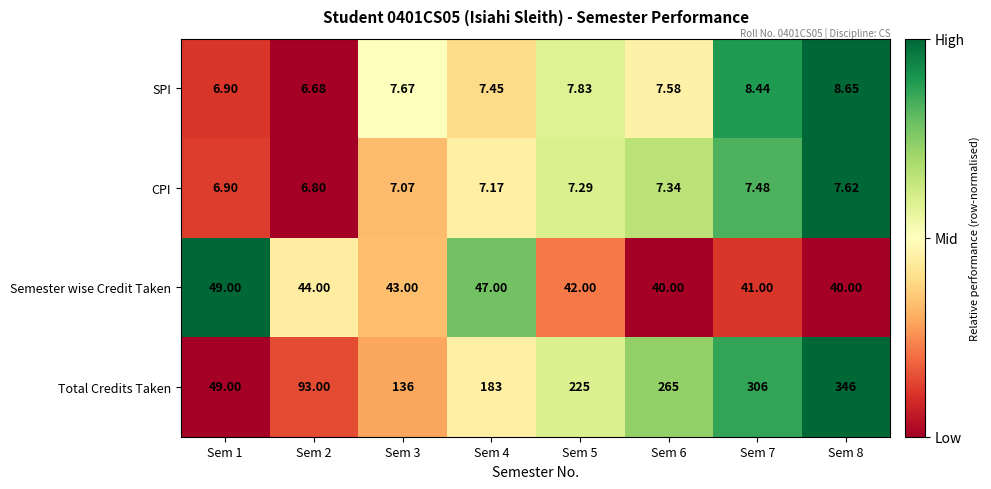

Rank the series at Sem 4 from lowest to highest value.

CPI, SPI, Semester wise Credit Taken, Total Credits Taken